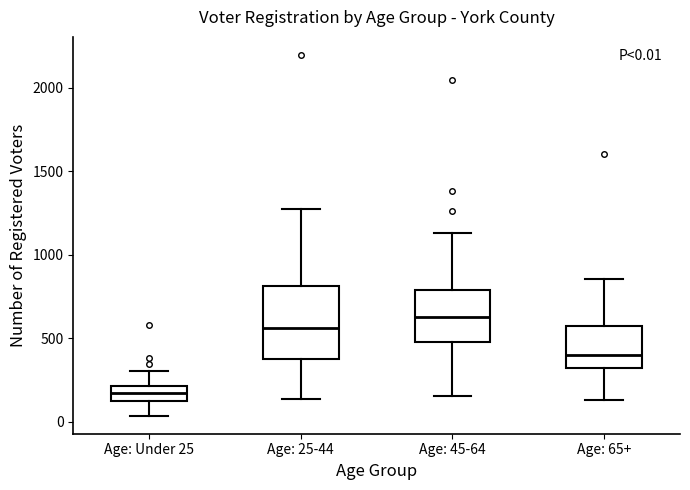

Comparing the boxes themselves (not the whiskers), which one is the tallest?

Age: 25-44